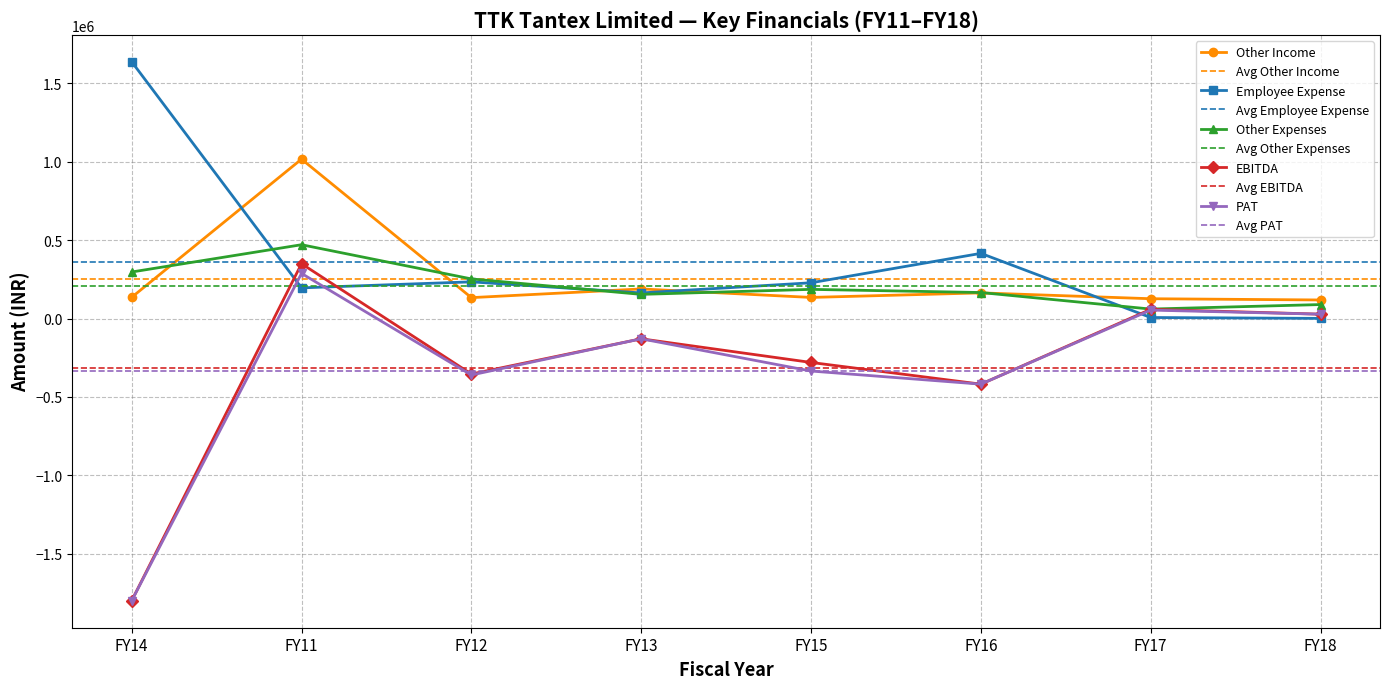

At which category does the chart reach its minimum across all series?

FY14